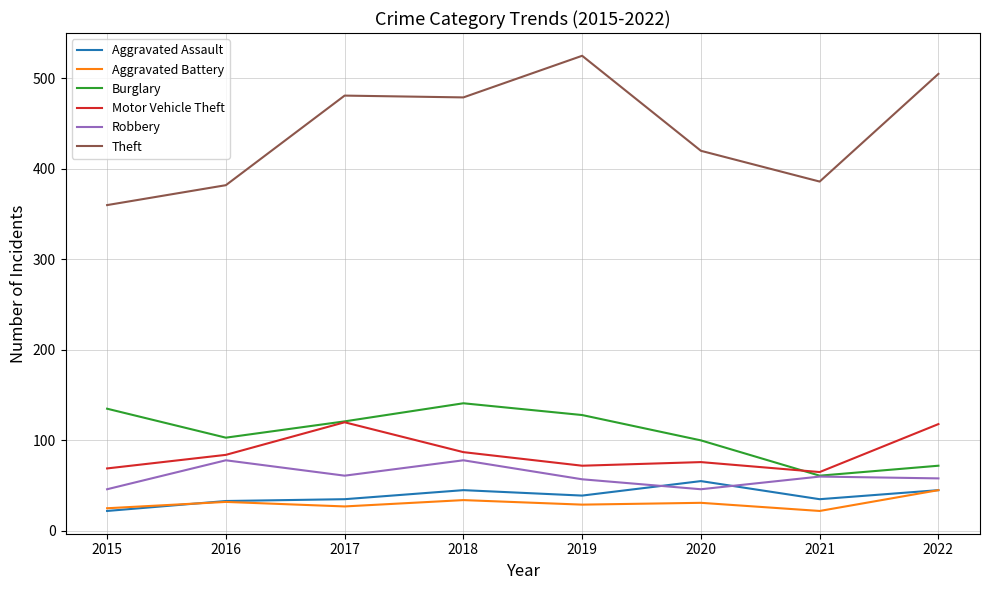

Where is Theft nearest to the value 442?

2020